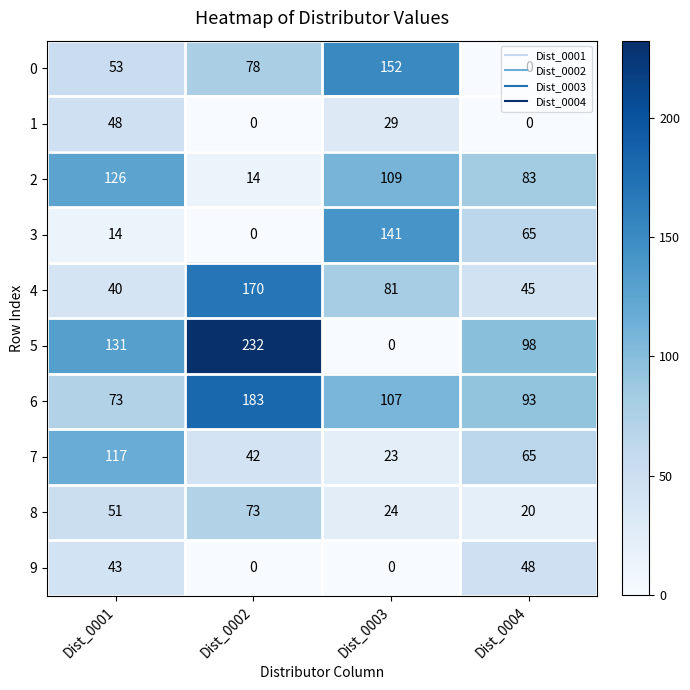

At which category does the chart reach its peak across all series?

Dist_0002